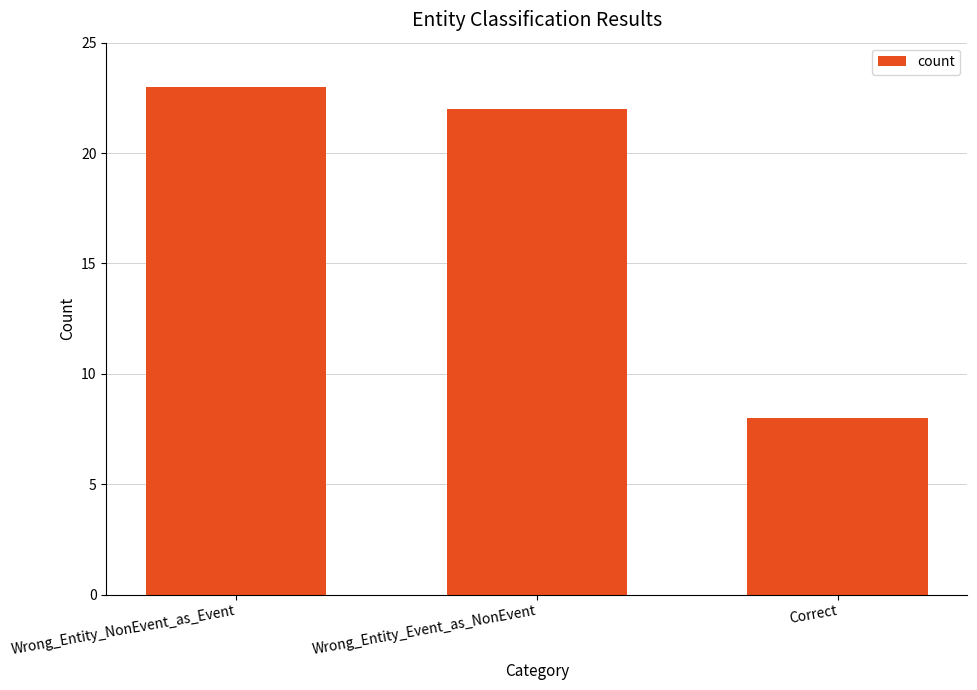

At which category does the chart reach its peak across all series?

Wrong_Entity_NonEvent_as_Event